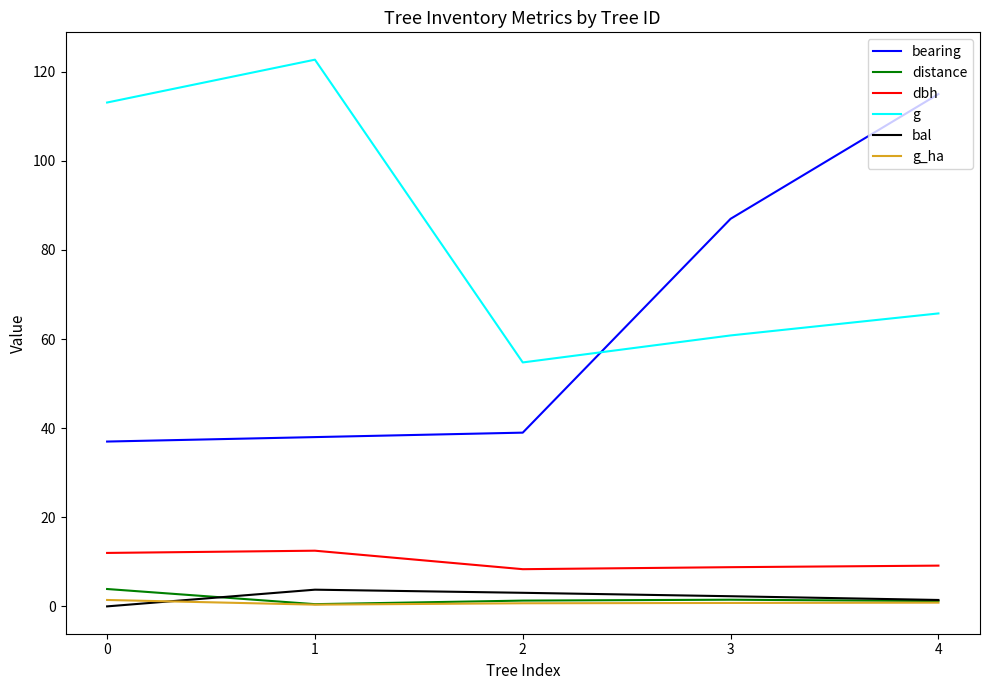

What is the minimum value for bearing?

37.0